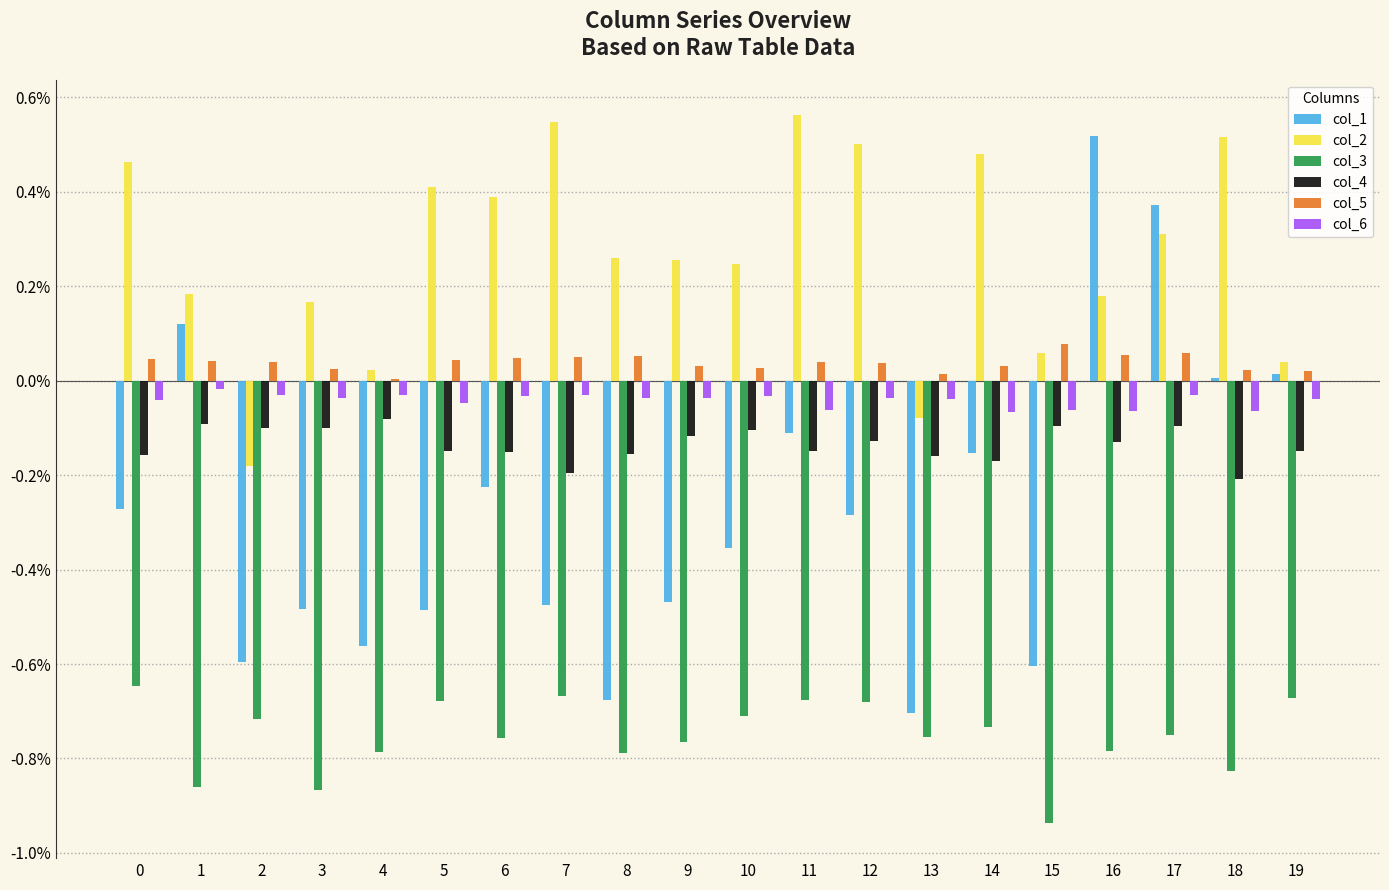

Between 1 and 15, which series saw the biggest shift?

col_1